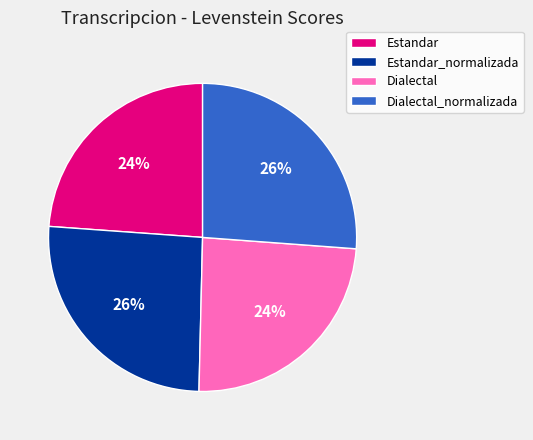

Combined, do Estandar and Dialectal account for over 50%?

No